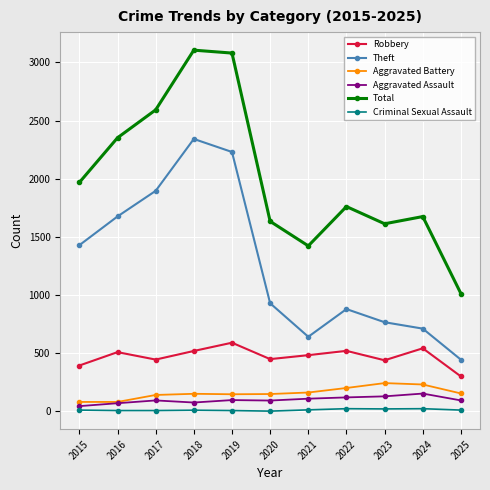

How many values in the Criminal Sexual Assault series are below 12?

5